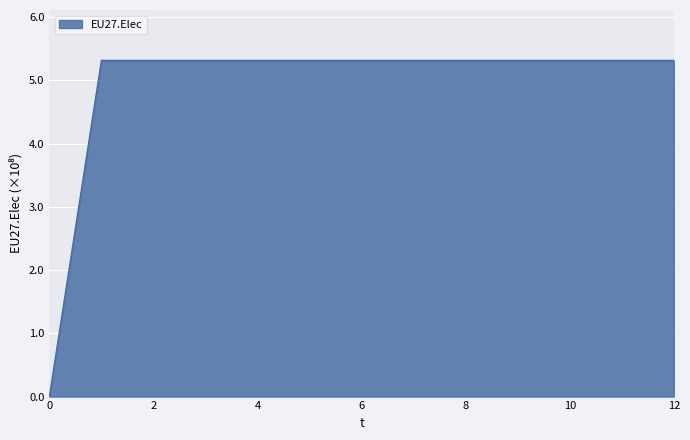

List the labels in order of value, smallest first.

0, 1, 2, 3, 4, 5, 6, 7, 8, 9, 10, 11, 12